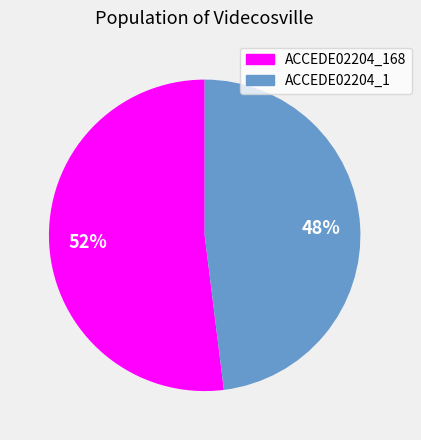

Is it true that ACCEDE02204_168 is 52% of the pie?

True